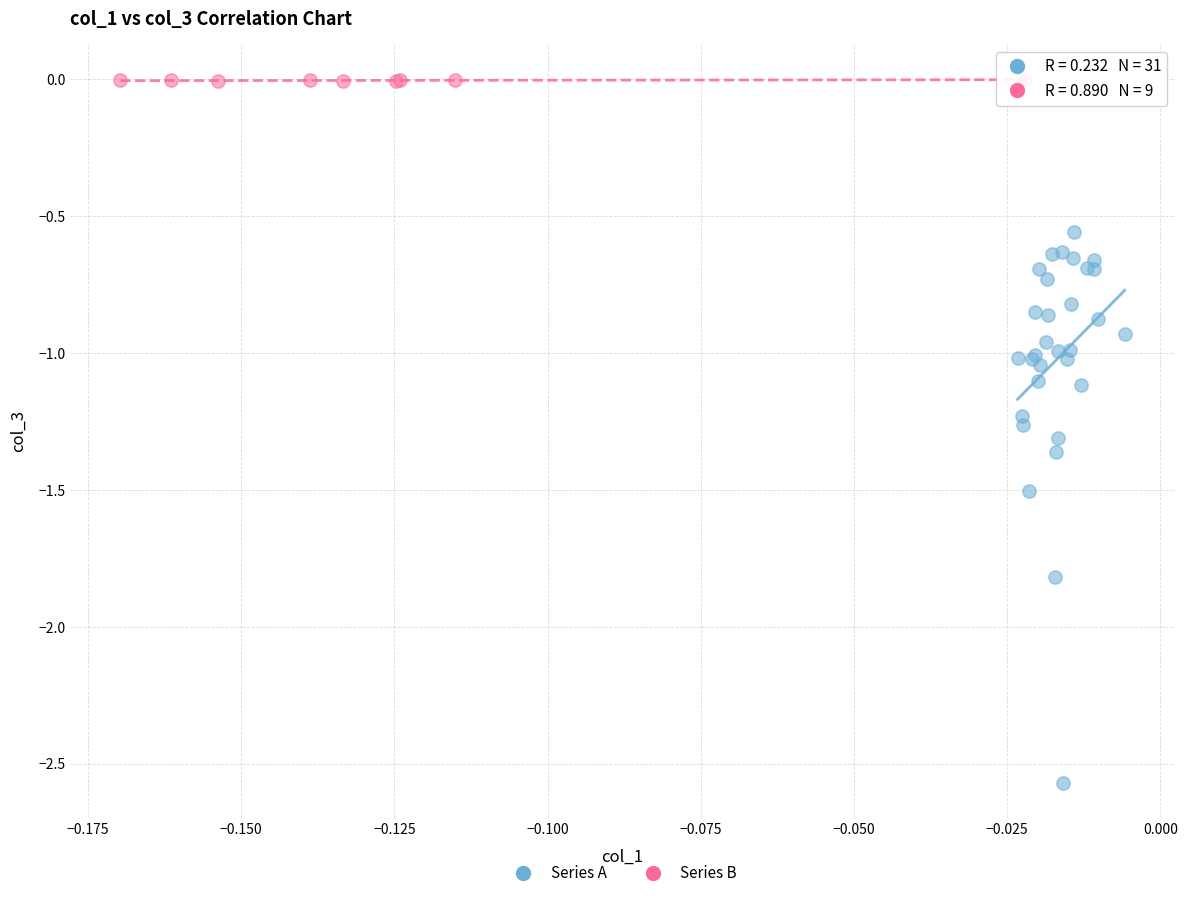

Which series reaches the minimum Y coordinate?

Series A